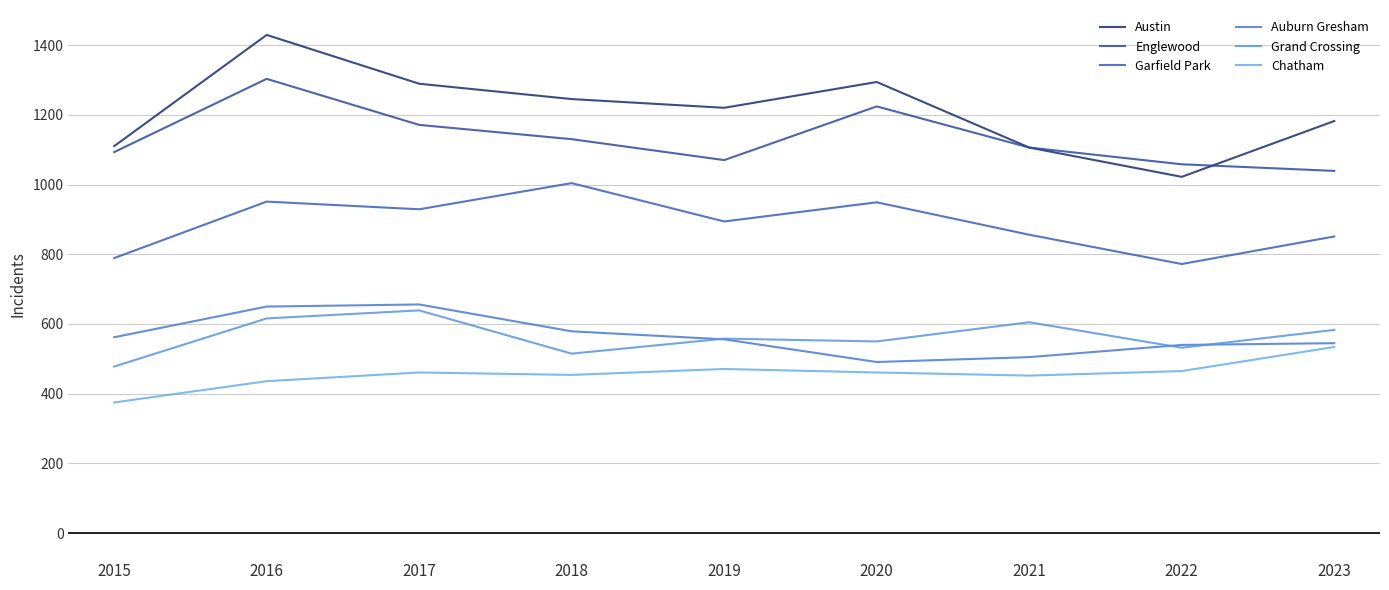

Reading left to right, extract all data points from this chart.

Austin: 2015=1110	2016=1429	2017=1289	2018=1245	2019=1220	2020=1294	2021=1106	2022=1022	2023=1182
Englewood: 2015=1093	2016=1303	2017=1171	2018=1130	2019=1070	2020=1224	2021=1106	2022=1058	2023=1039
Garfield Park: 2015=789	2016=951	2017=929	2018=1004	2019=894	2020=949	2021=856	2022=772	2023=851
Auburn Gresham: 2015=562	2016=650	2017=656	2018=579	2019=556	2020=491	2021=505	2022=540	2023=545
Grand Crossing: 2015=478	2016=616	2017=639	2018=515	2019=558	2020=550	2021=605	2022=532	2023=583
Chatham: 2015=375	2016=436	2017=461	2018=454	2019=471	2020=461	2021=452	2022=465	2023=534